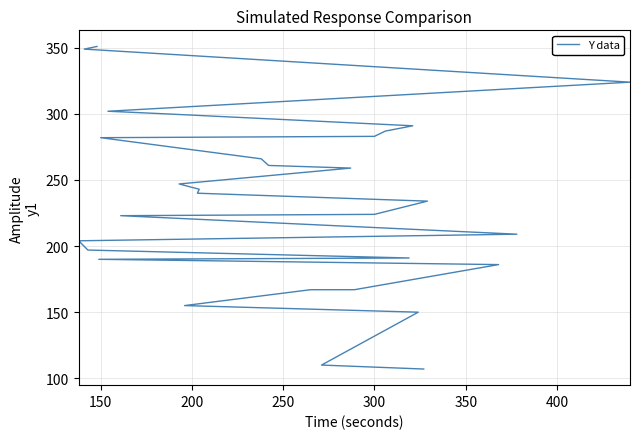

What is the smallest value displayed?

107